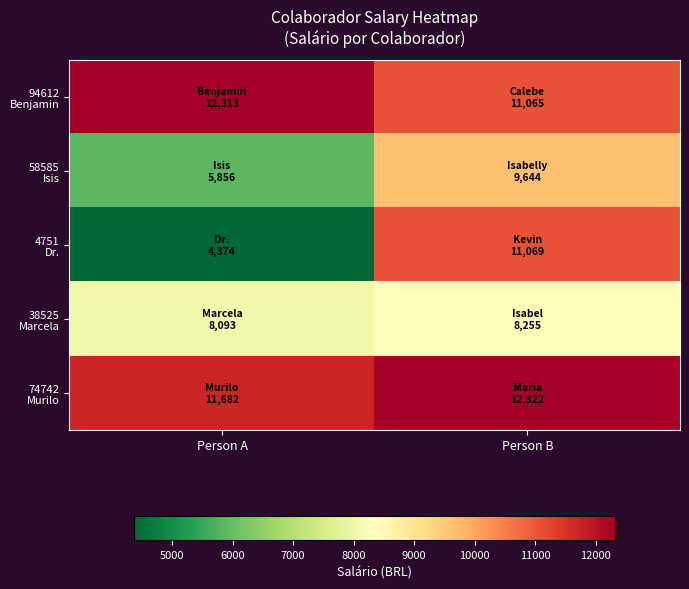

Which series changed the most between Person A and Person B?

4751 Dr.